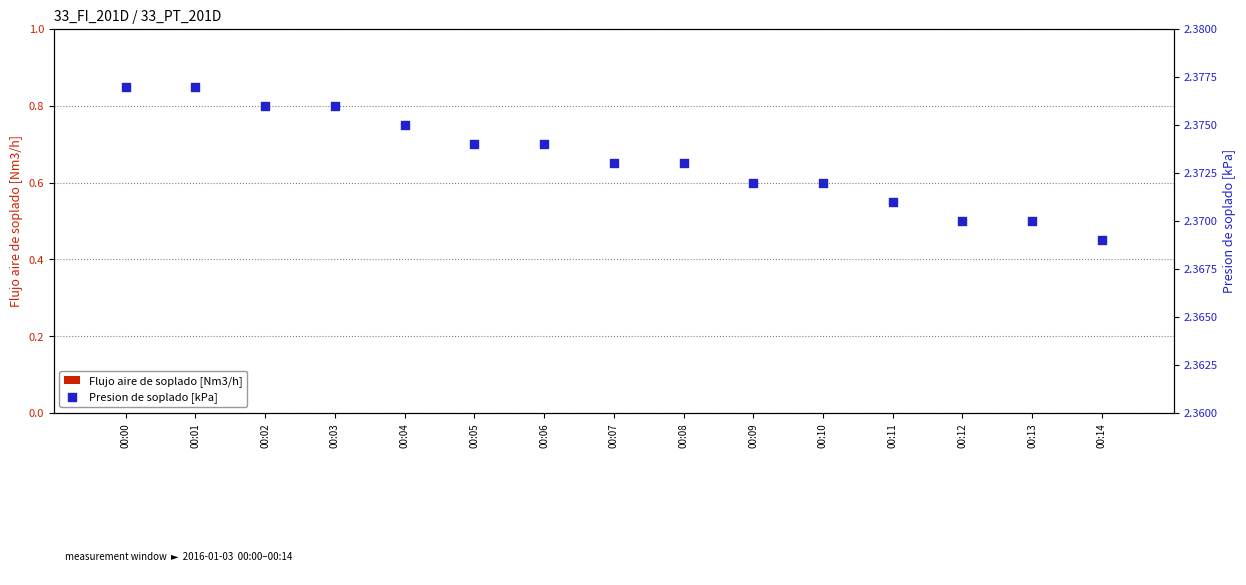

Is the value of Presion de soplado [kPa] at 00:10 greater than the value of Flujo aire de soplado [Nm3/h] at 00:00?

Yes